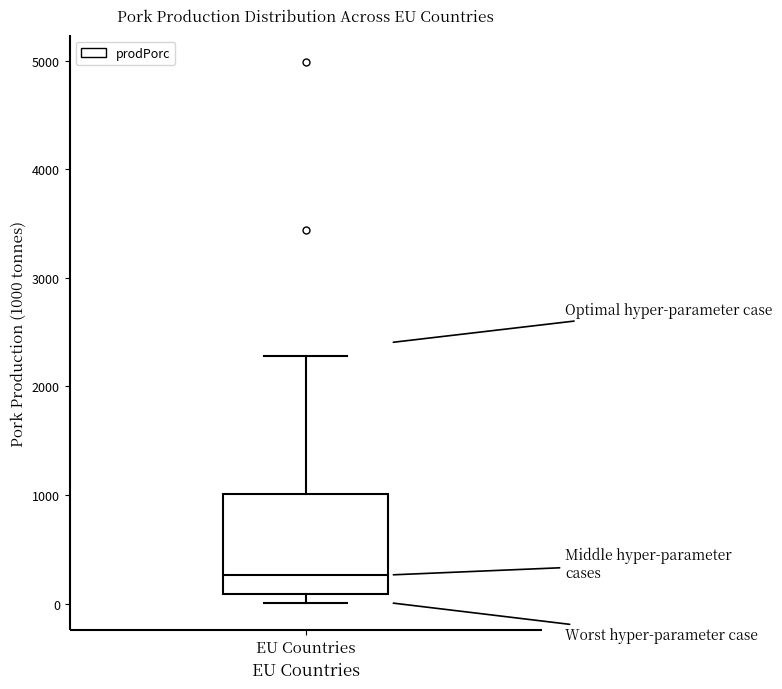

Where is the lower edge of the box for EU Countries on the y-axis? The values are not printed on the chart, so give them approximately, as read against the axis.

100